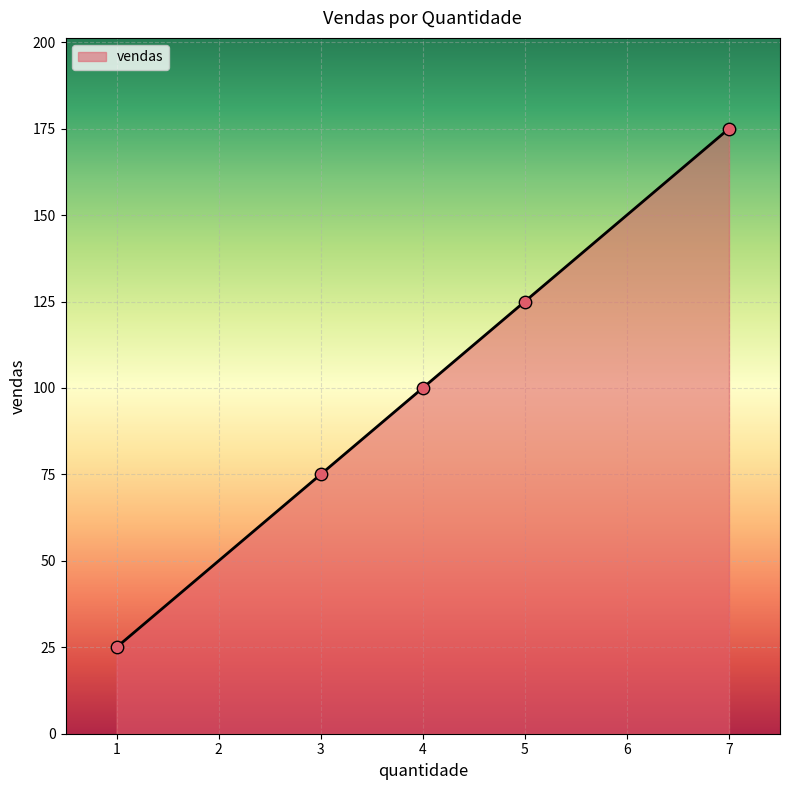

Approximately how many times larger is the value at 4 compared to 5?

0.8